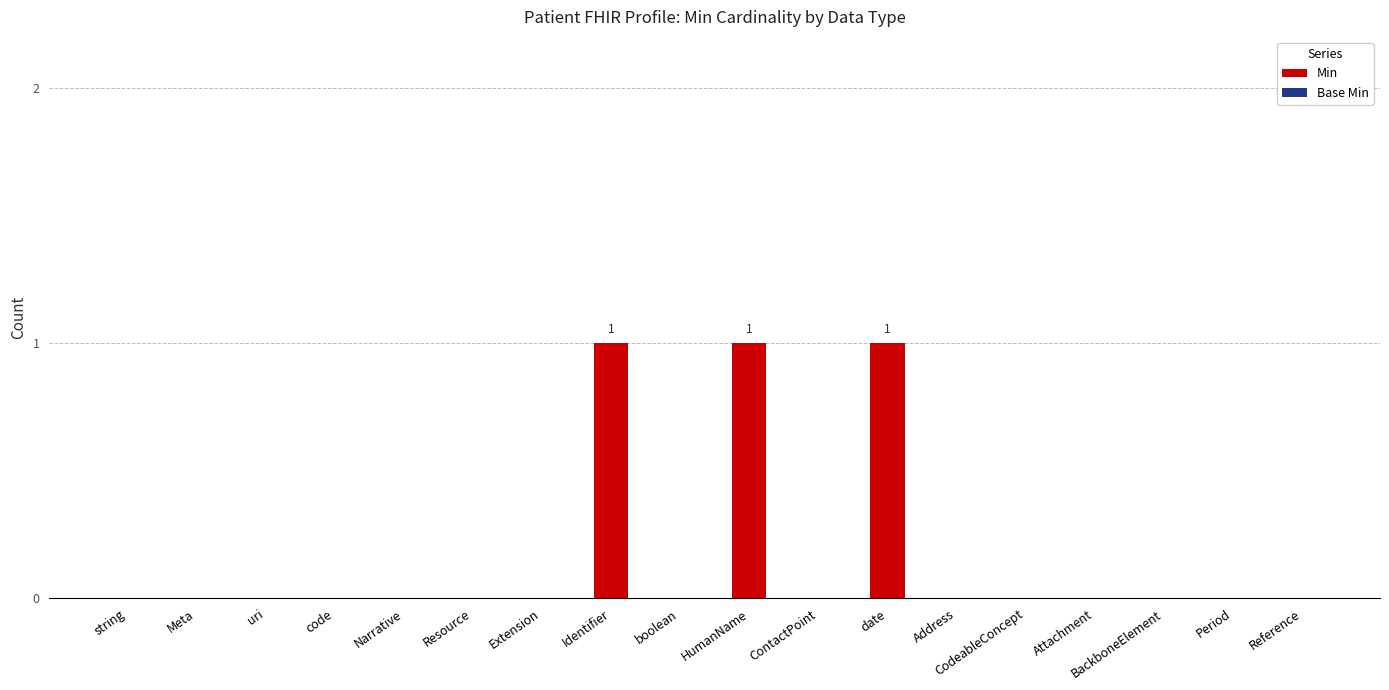

What is the change in value from string to date?

+1